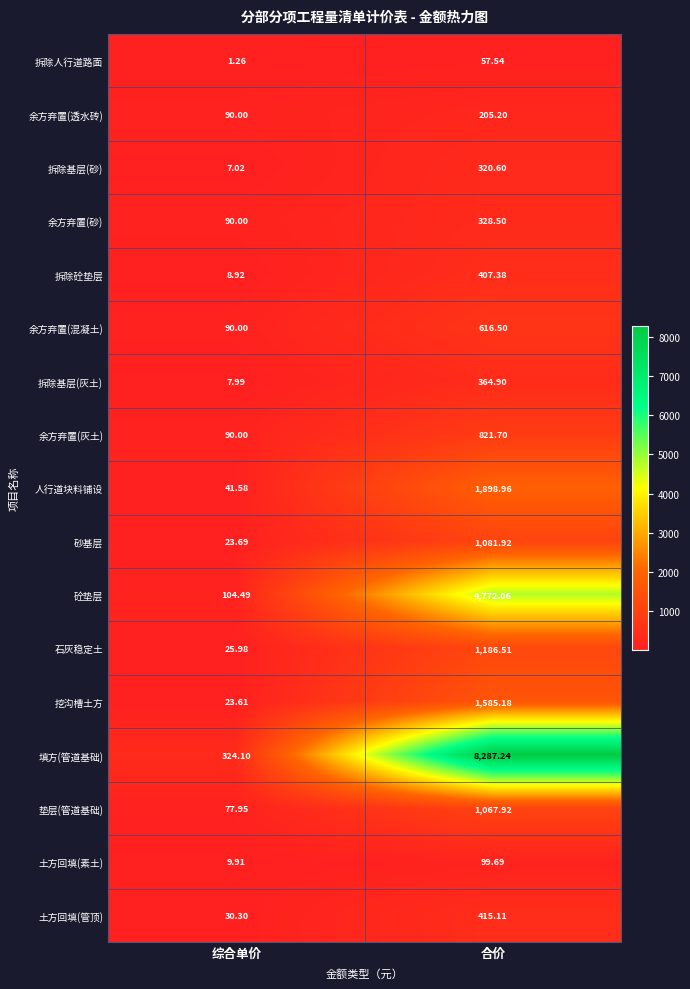

Which category has the lowest value in the 拆除基层(砂) series?

综合单价